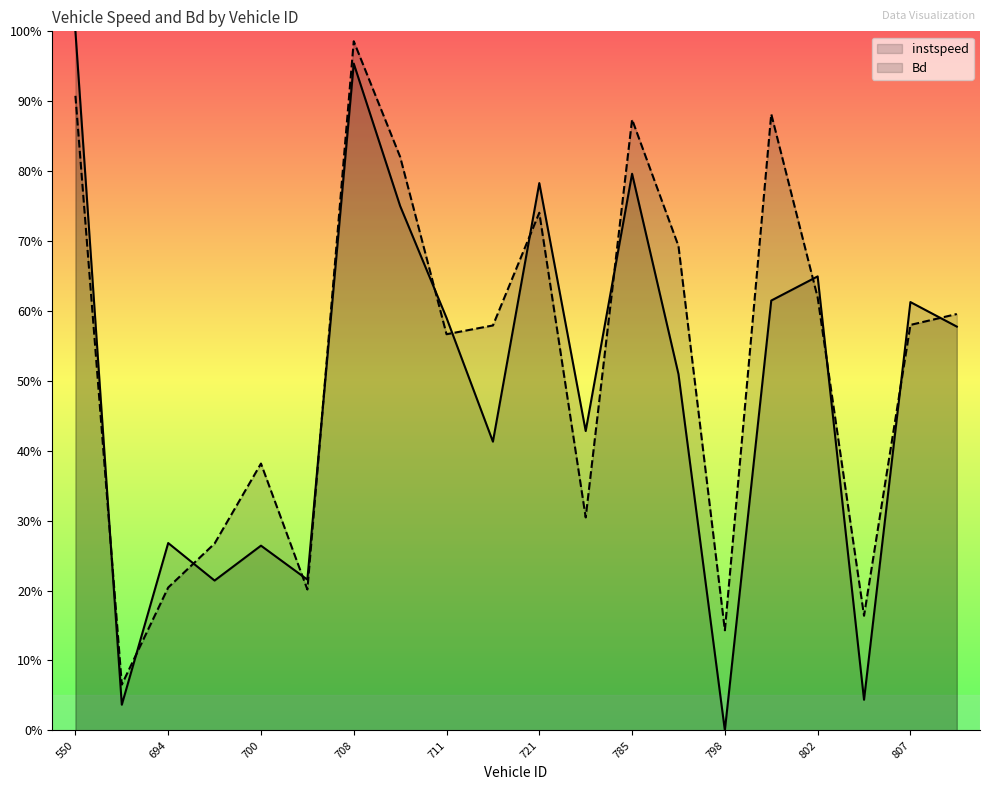

What is the value of the instspeed point at the 19th from the left?

0.6